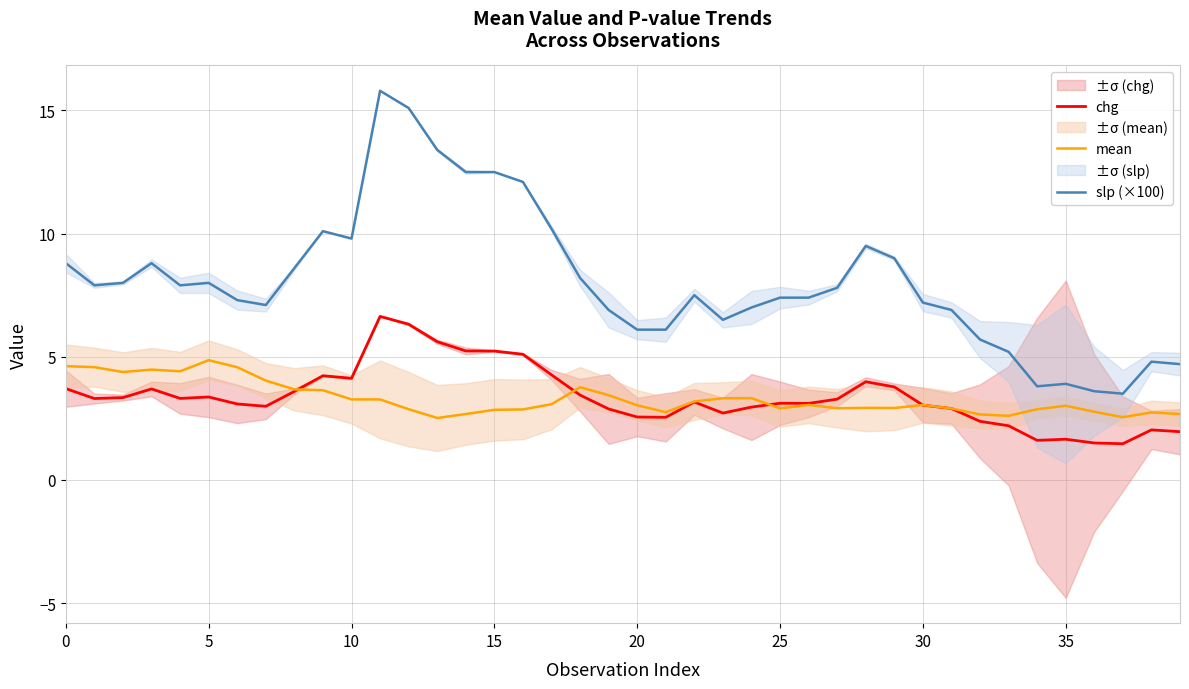

True or false: slp (×100) has a value of 5.2 at 33.

True